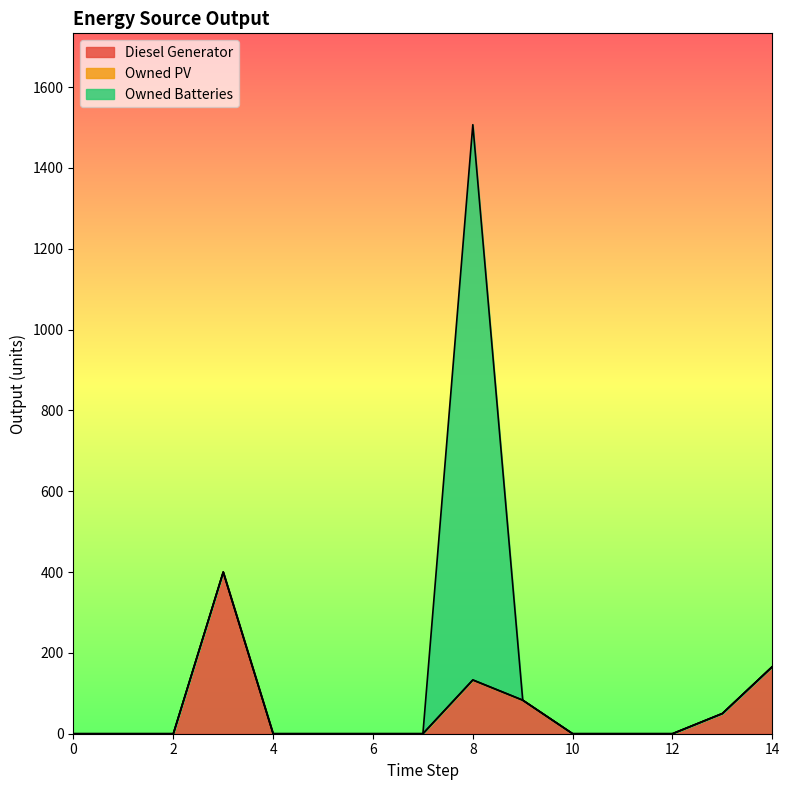

At 1, list the series in order from largest to smallest.

Diesel Generator, Owned PV, Owned Batteries